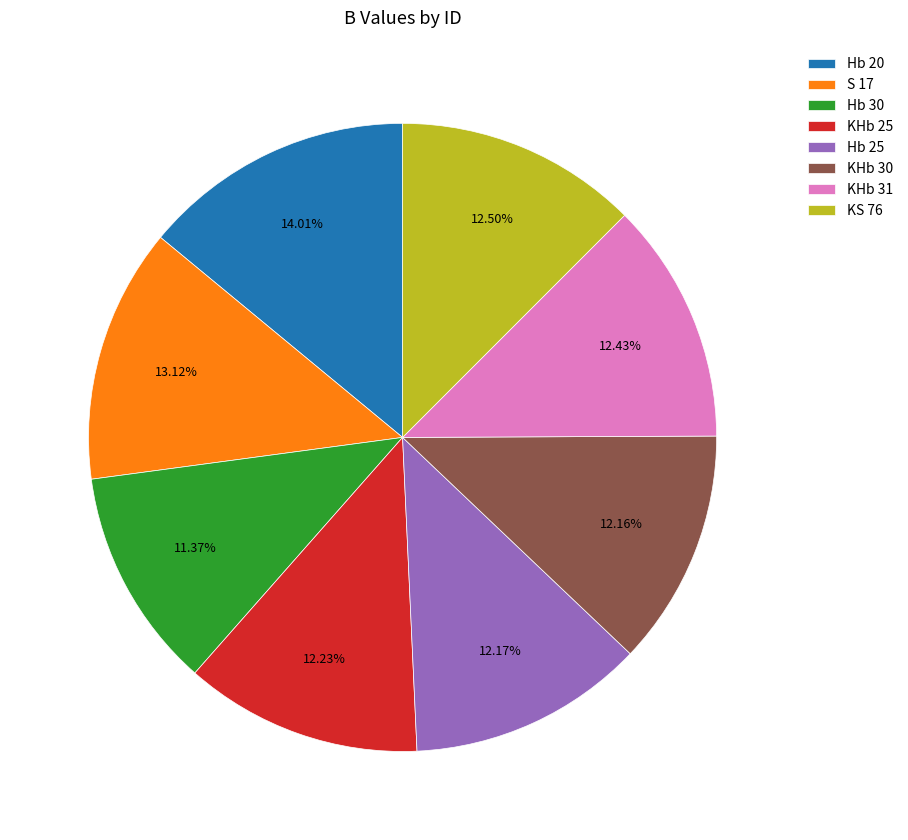

To the nearest percent, what is the difference between the Hb 20 and Hb 30 slice percentages?

3%